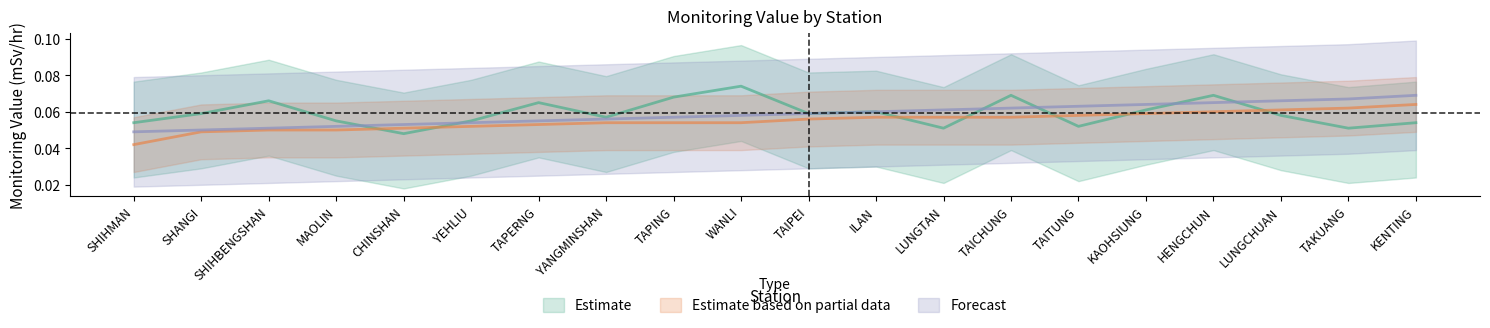

At how many categories does at least one series exceed 0?

20